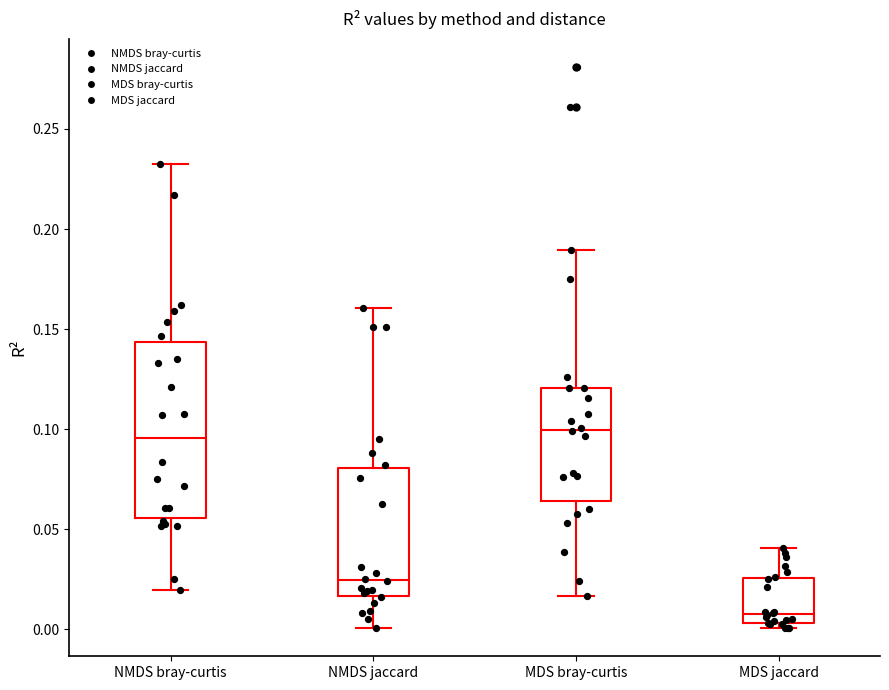

Which box's median line is the lowest?

MDS jaccard